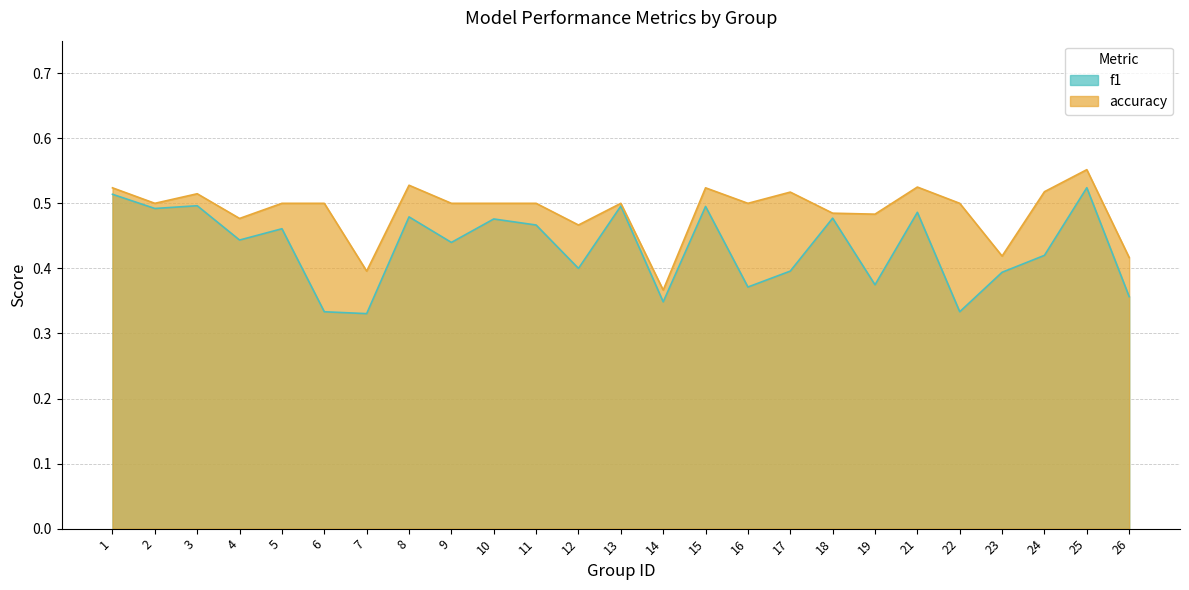

At which label is accuracy closest to 0?

14